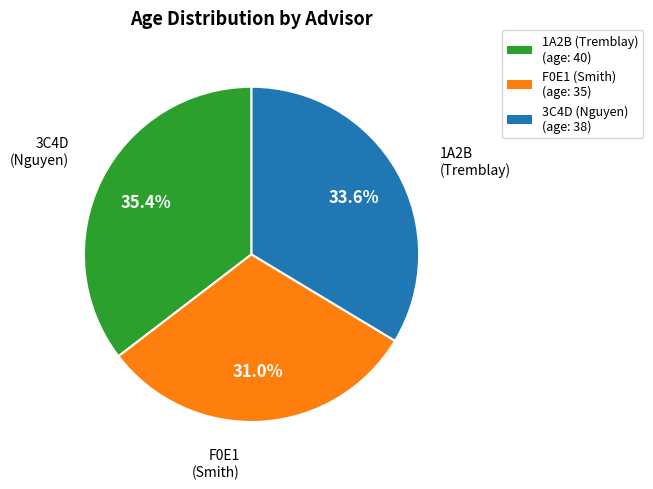

Which category has the biggest portion of the pie?

1A2B (Tremblay)